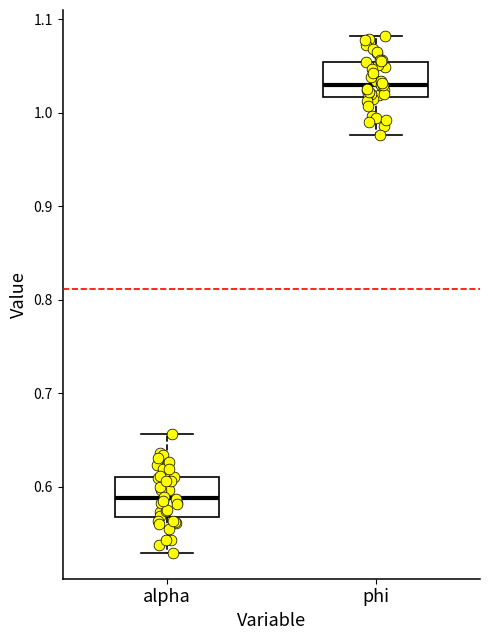

Reading left to right, transcribe this box plot: for each box, give where its median line is, the range the box spans, and where its two whiskers end, as read against the y-axis. The values are not printed on the chart, so give them approximately, as read against the axis.

alpha: median 0.59, box 0.57 to 0.61, whiskers 0.53 to 0.66
phi: median 1.03, box 1.02 to 1.05, whiskers 0.98 to 1.08